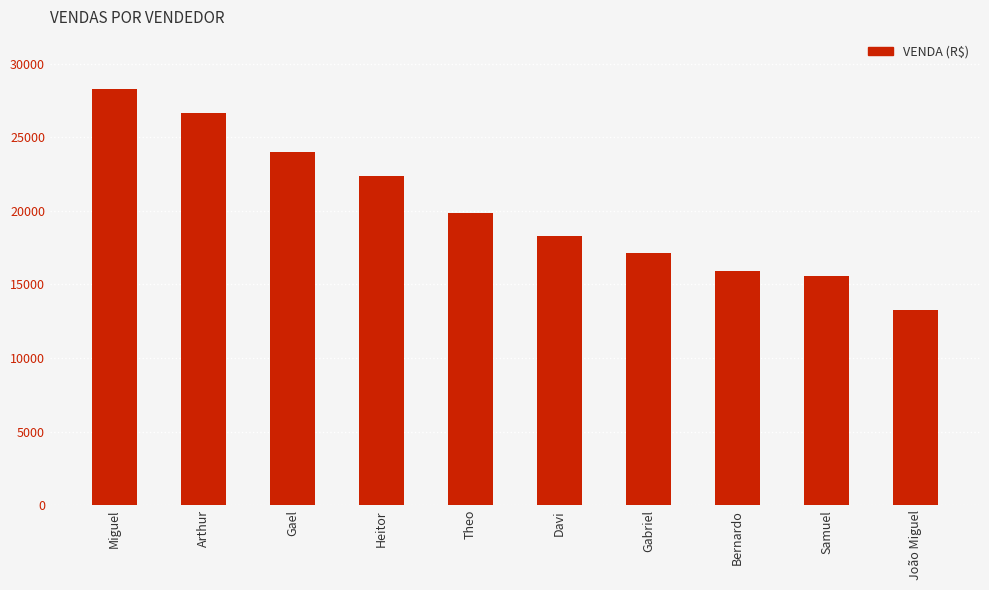

What is the approximate value at Bernardo, to the nearest 100?

15900